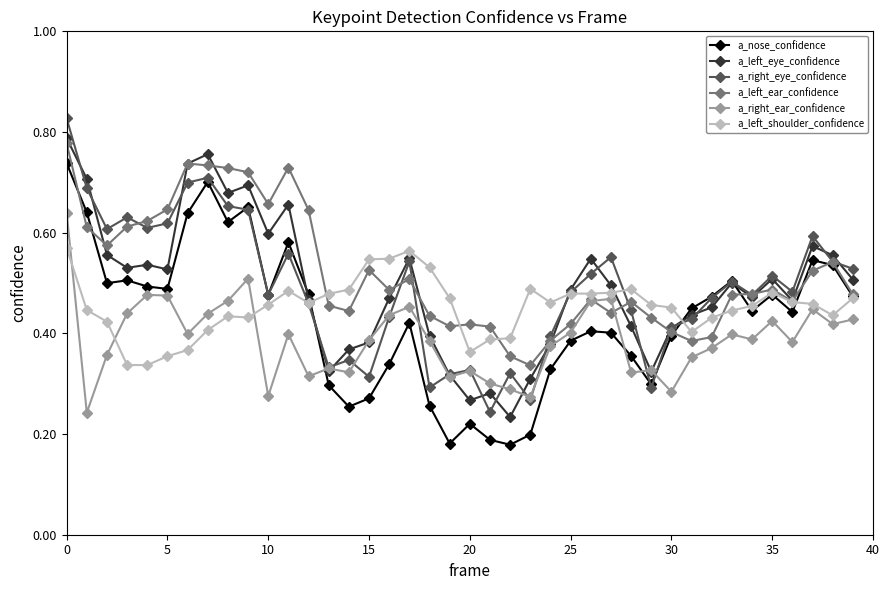

True or false: a_left_ear_confidence has more than 0 points higher than both neighbors.

True